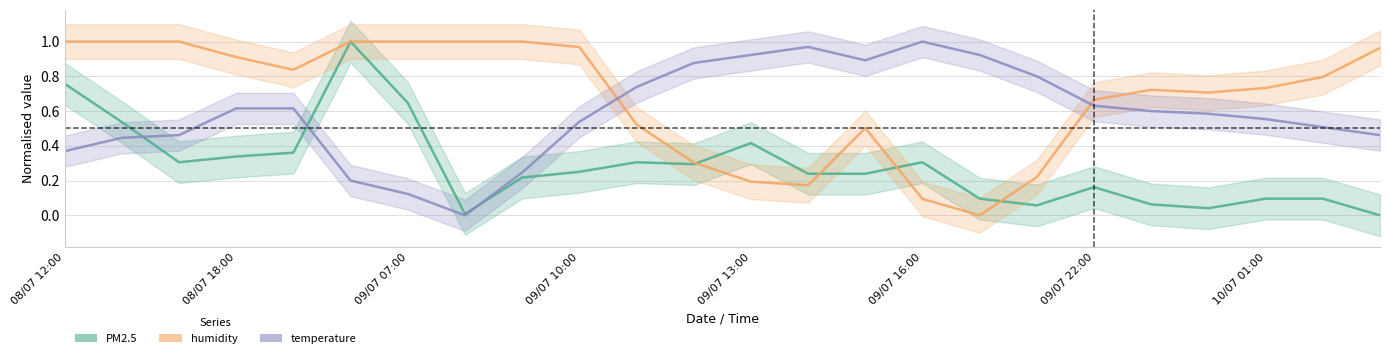

At which category does humidity reach its first local valley?

09/07 13:00